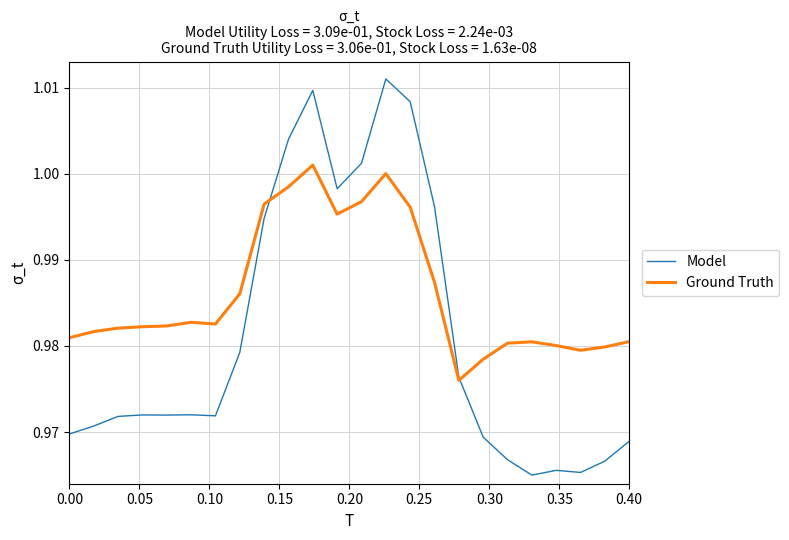

List the series in order of their overall mean, highest first.

Ground Truth, Model